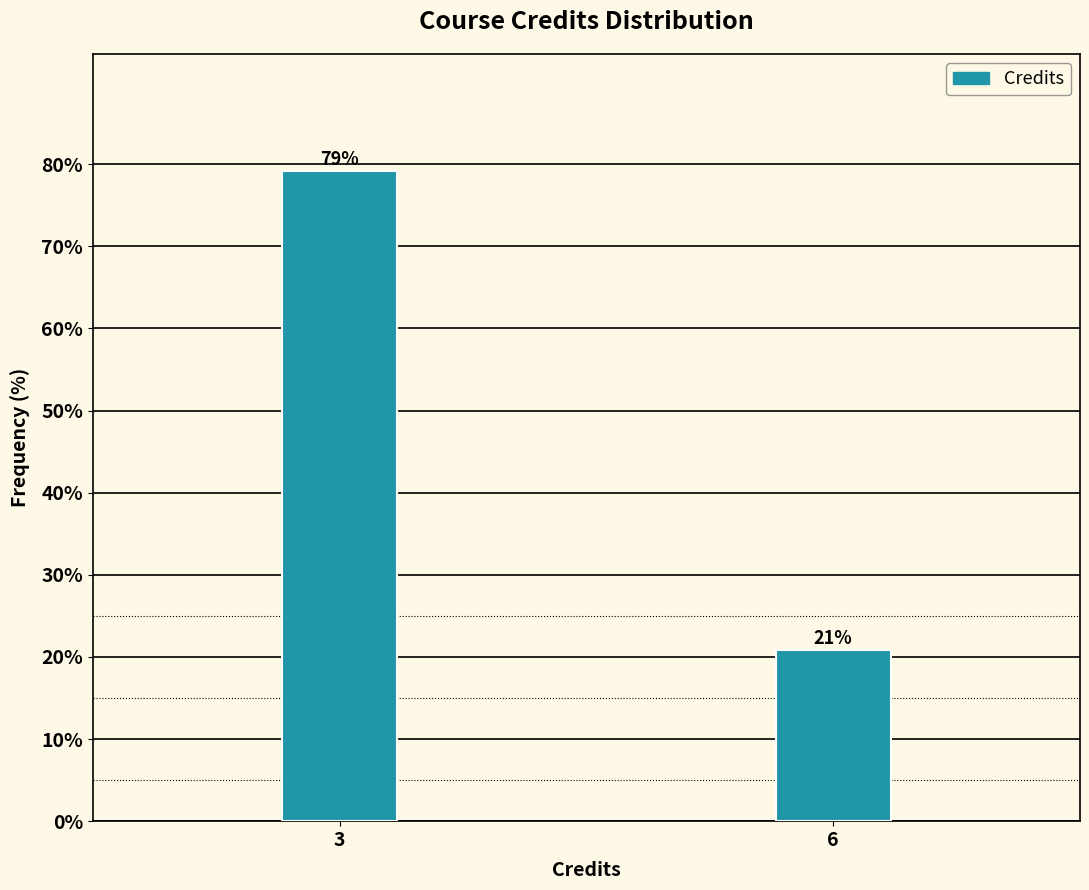

At which category does the chart reach its minimum across all series?

6